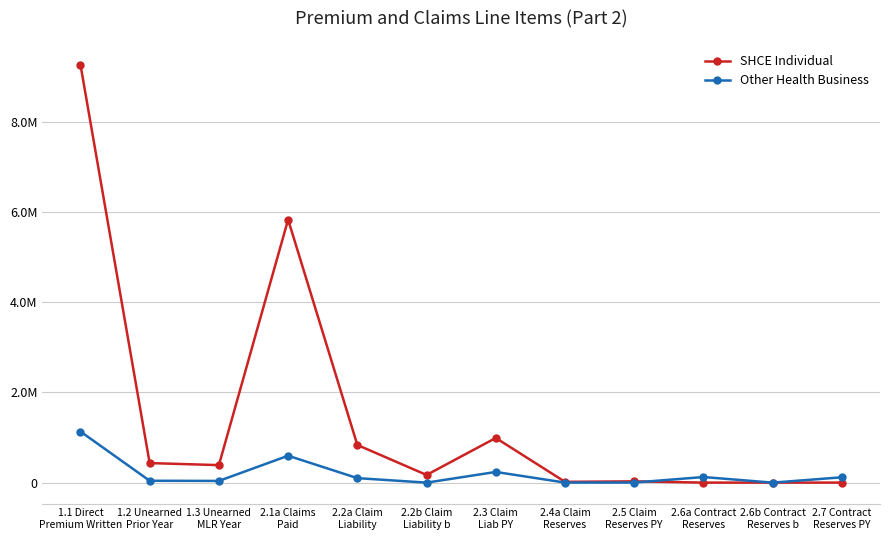

What are all the series names shown in the legend?

SHCE Individual, Other Health Business